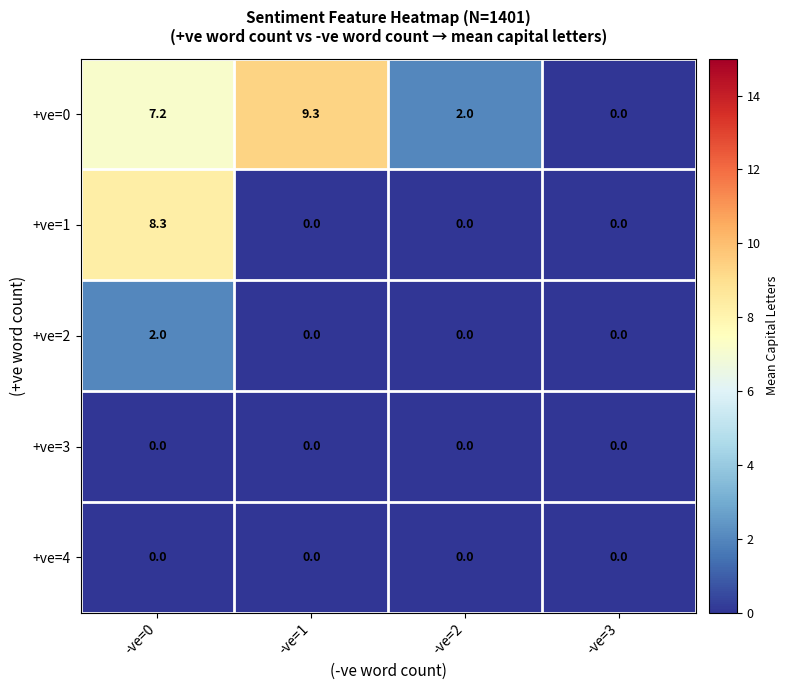

Which series has the largest range (max minus min)?

+ve=0